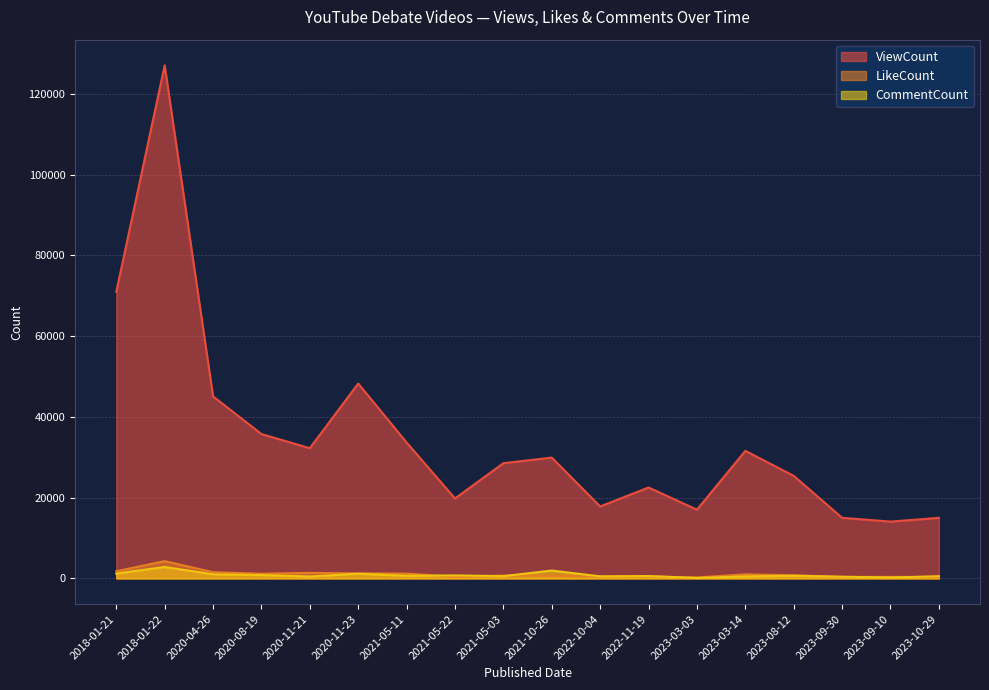

What is the value of the ViewCount point at the 2nd from the left?

127059